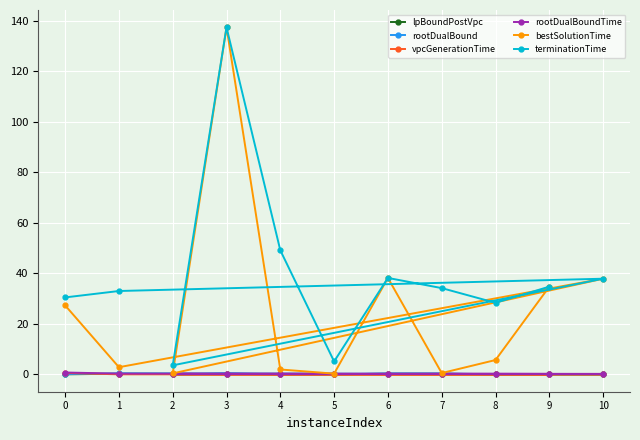

Reading right to left, list all the values displayed in this chart.

lpBoundPostVpc: 9=0.0	8=0.0	7=0.3	6=0.3	5=0.0	4=0.0	3=0.3	2=0.0	10=0.0	1=0.3	0=0.0
rootDualBound: 9=0.1	8=0.0	7=0.3	6=0.3	5=0.0	4=0.1	3=0.3	2=0.0	10=0.1	1=0.4	0=0.1
vpcGenerationTime: 9=0.0	8=0.0	7=0.0	6=0.0	5=0.0	4=0.0	3=0.0	2=0.1	10=0.0	1=0.0	0=0.6
rootDualBoundTime: 9=0.2	8=0.2	7=0.2	6=0.2	5=0.2	4=0.2	3=0.2	2=0.2	10=0.2	1=0.3	0=0.7
bestSolutionTime: 9=34.7	8=5.7	7=0.5	6=38.2	5=0.3	4=1.9	3=137.4	2=0.4	10=37.9	1=2.9	0=27.3
terminationTime: 9=34.7	8=28.3	7=34.2	6=38.2	5=5.1	4=49.1	3=137.4	2=3.6	10=37.9	1=33.0	0=30.5